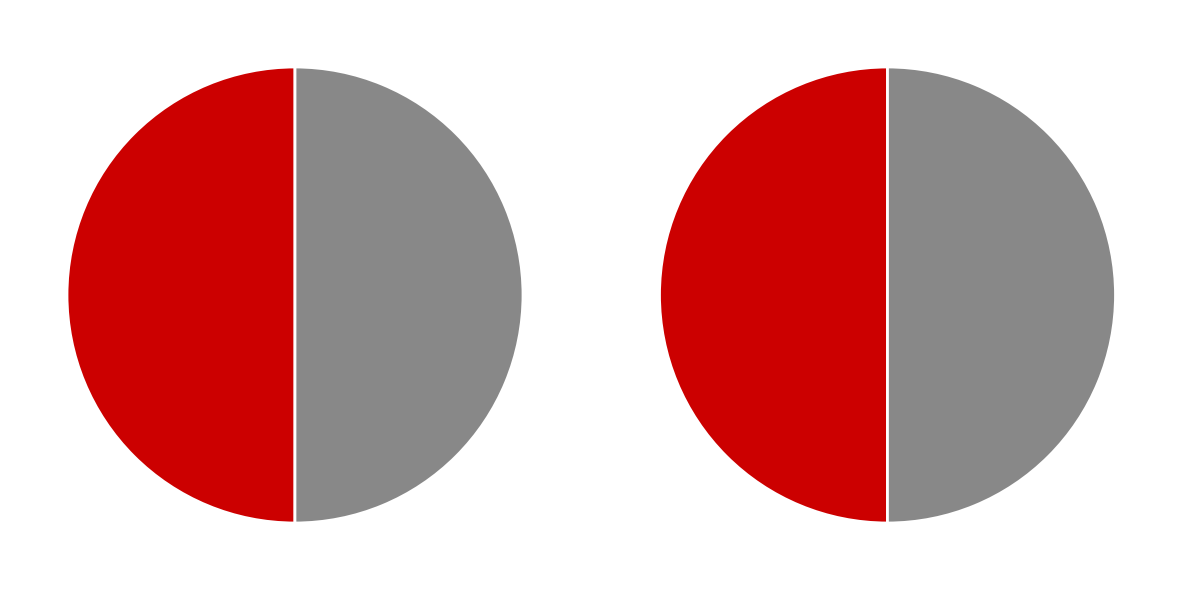

To the nearest percent, what percentage of the pie is 68622864?

50%